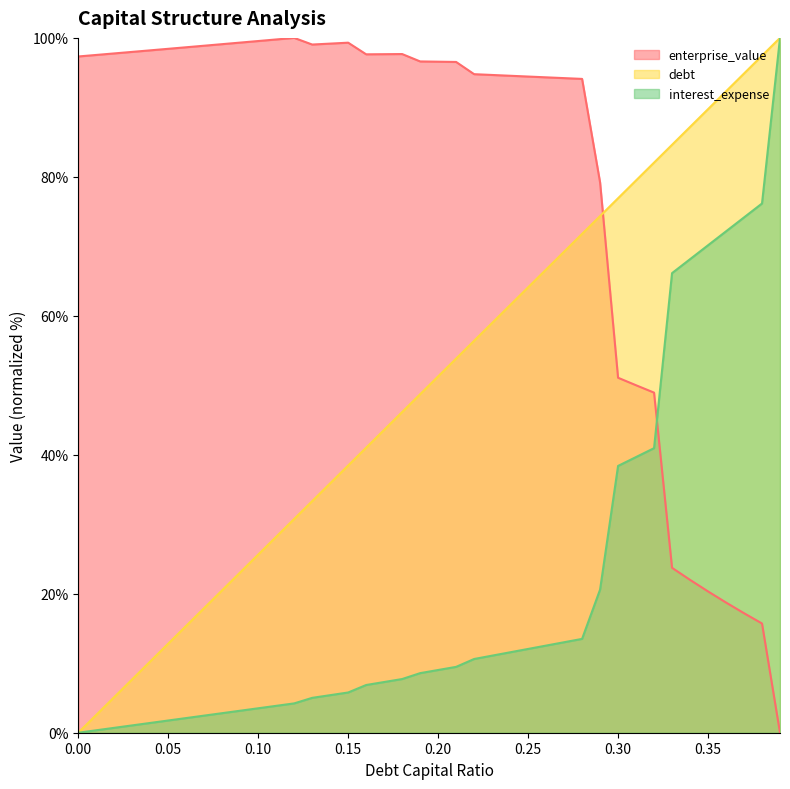

Which series has the widest spread of values?

debt_capital